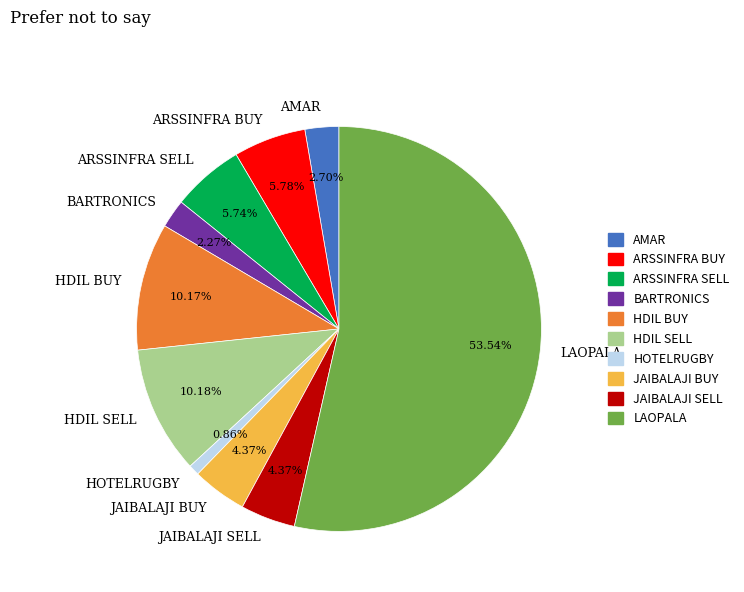

Which category accounts for the majority?

LAOPALA